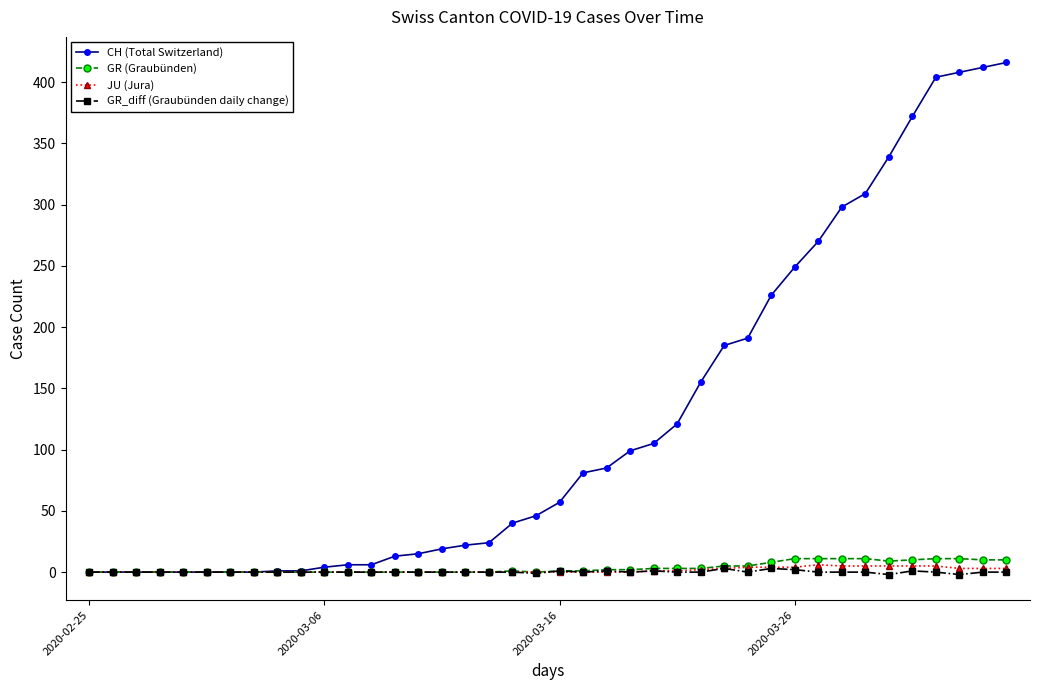

Which series has the widest spread of values?

CH (Total Switzerland)